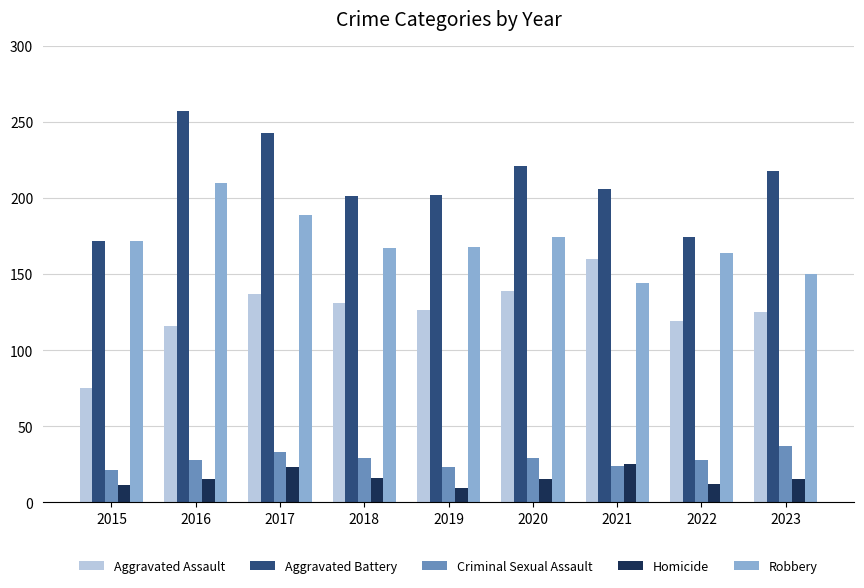

At which label is Aggravated Battery closest to 214?

2023